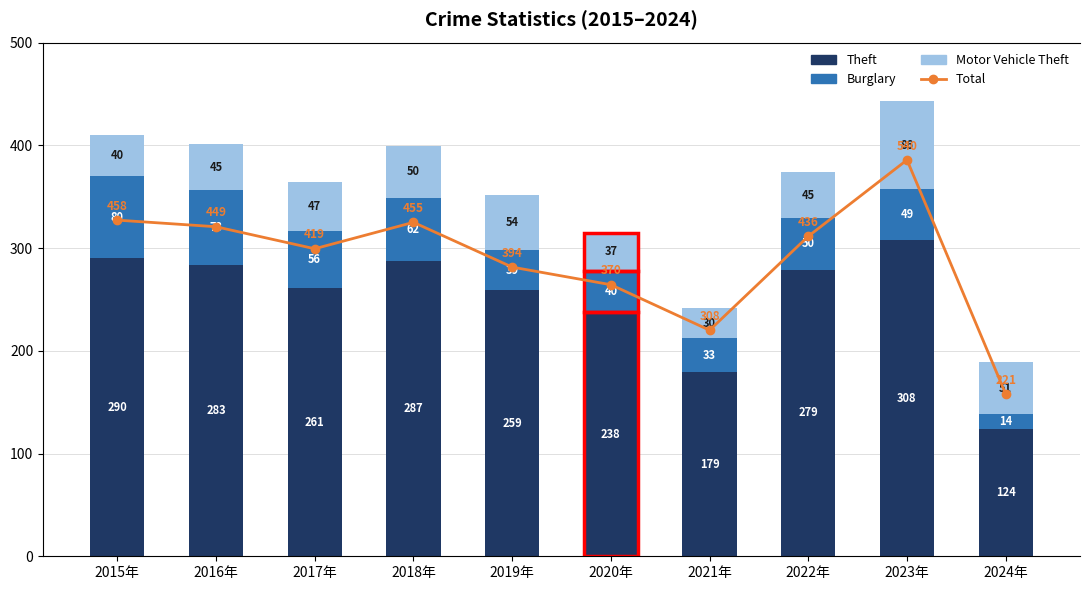

At which label is Burglary closest to 47?

2023年